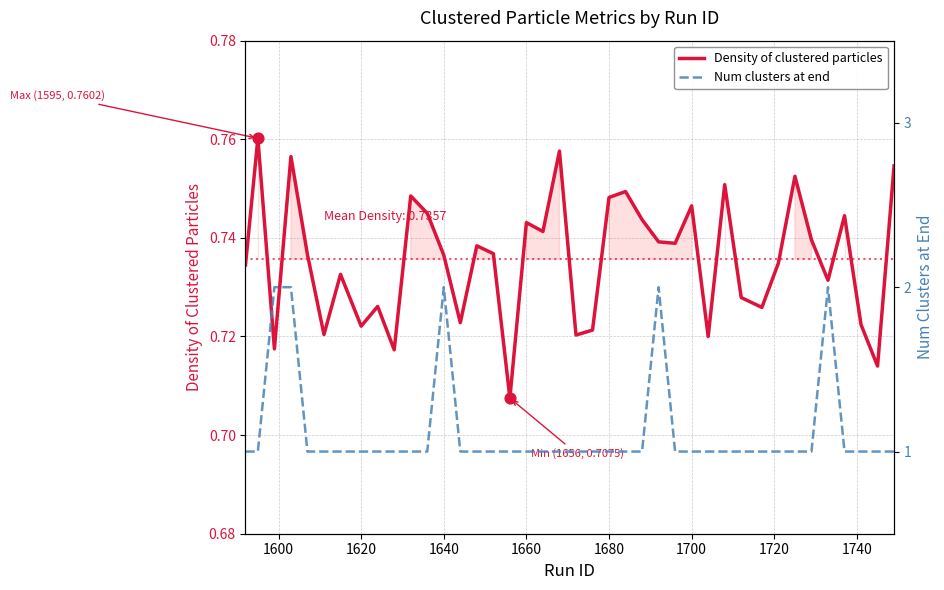

What are all the series names shown in the legend?

Density of clustered particles, Num clusters at end